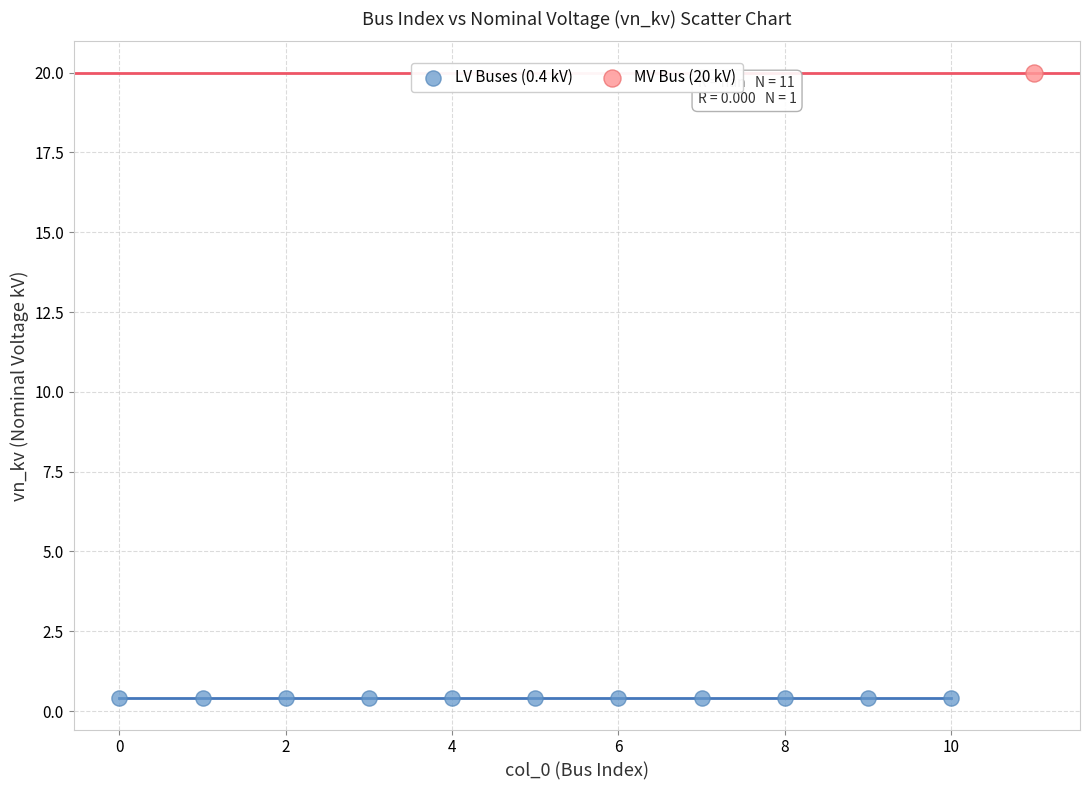

What are all the series names shown in the legend?

LV Buses (0.4 kV), MV Bus (20 kV)